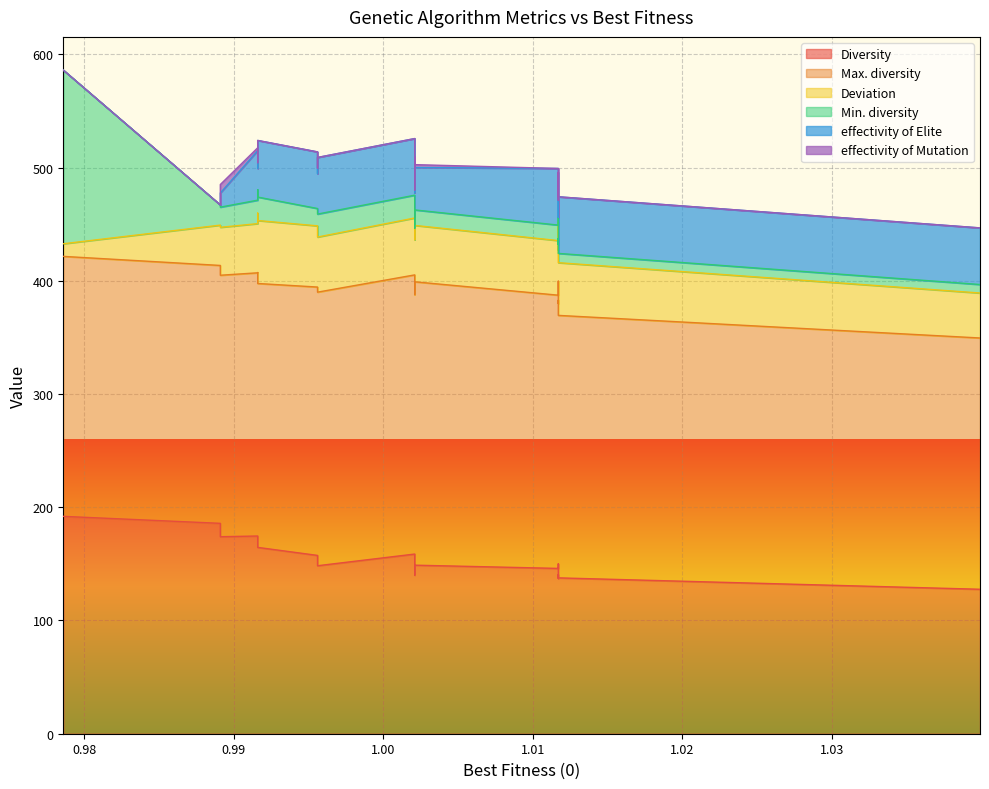

What is the total value across all series at 0.9786?

586.1